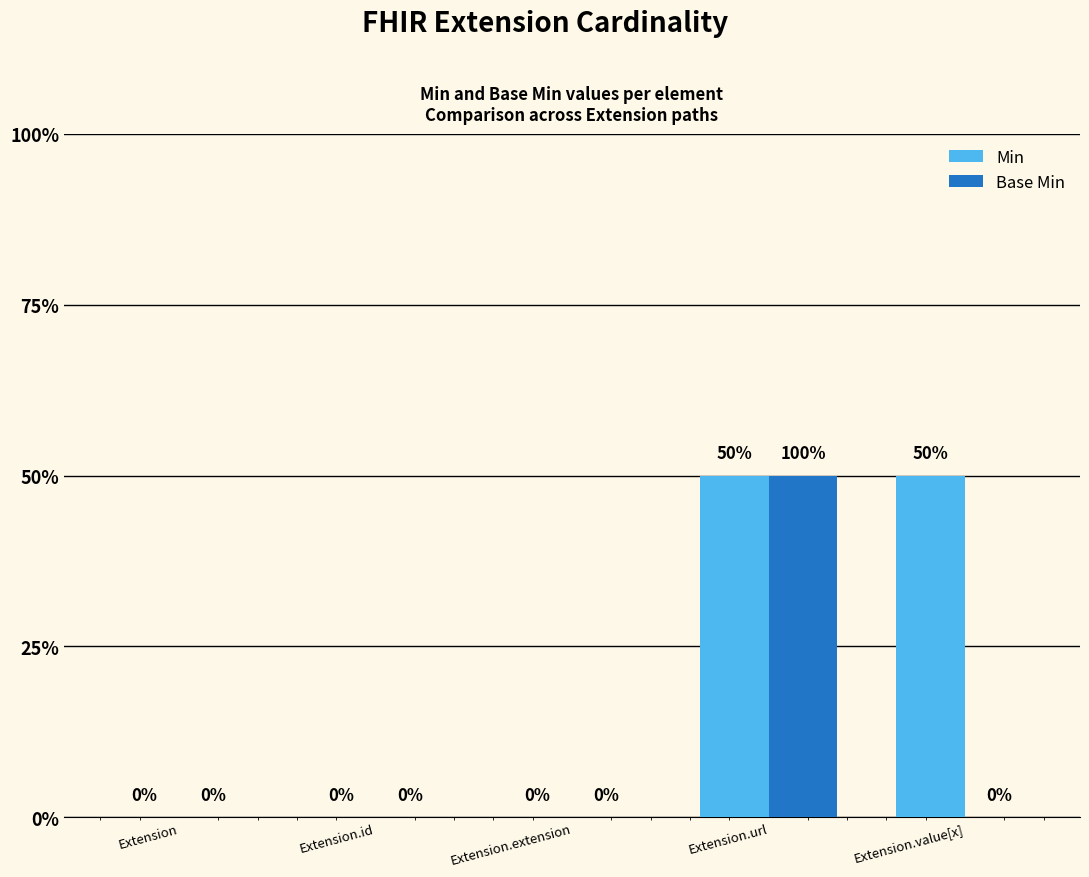

Are the bars horizontal?

No